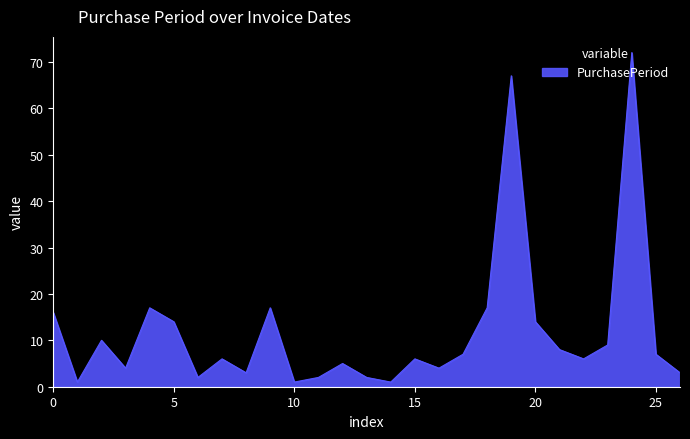

What is the maximum value shown in the chart?

72